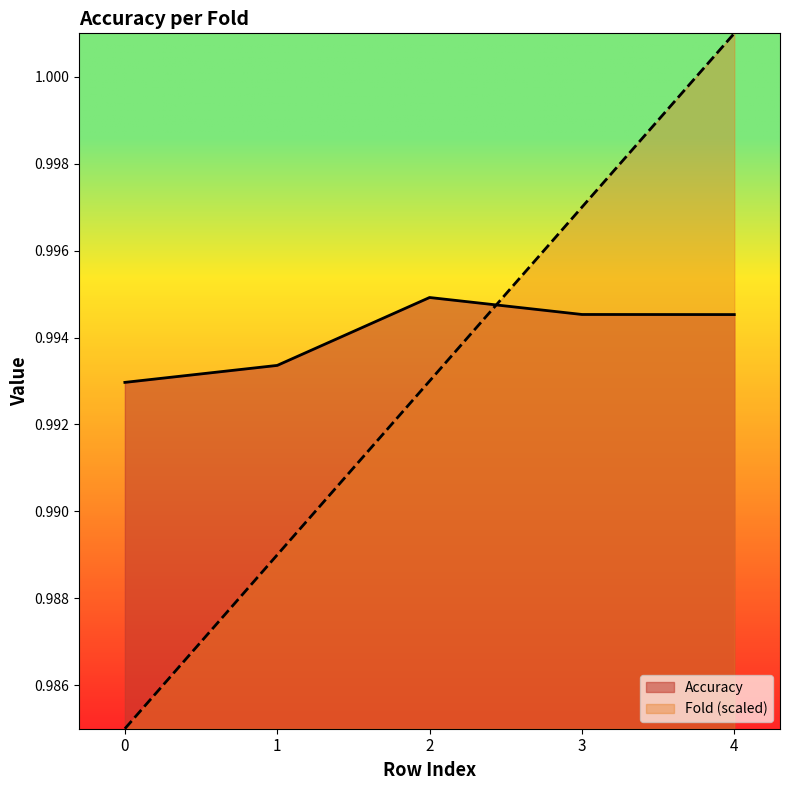

The Fold series shows 1.0 at 0. True or false?

True